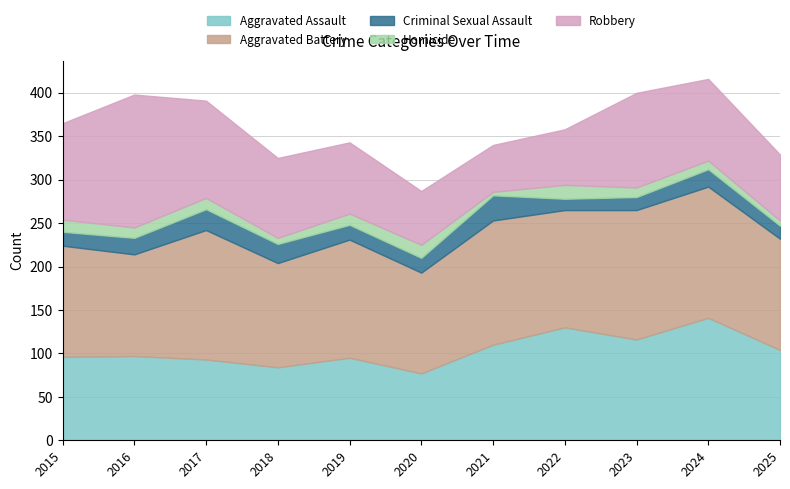

Reading left to right, transcribe all the data shown in this chart.

Aggravated Assault: 2015=96	2016=97	2017=93	2018=84	2019=95	2020=77	2021=110	2022=130	2023=116	2024=141	2025=104
Aggravated Battery: 2015=128	2016=117	2017=149	2018=120	2019=136	2020=116	2021=143	2022=135	2023=149	2024=151	2025=128
Criminal Sexual Assault: 2015=16	2016=19	2017=24	2018=22	2019=17	2020=17	2021=29	2022=13	2023=15	2024=20	2025=15
Homicide: 2015=14	2016=12	2017=13	2018=7	2019=13	2020=15	2021=4	2022=16	2023=11	2024=10	2025=6
Robbery: 2015=111	2016=153	2017=112	2018=92	2019=82	2020=62	2021=54	2022=64	2023=109	2024=94	2025=76